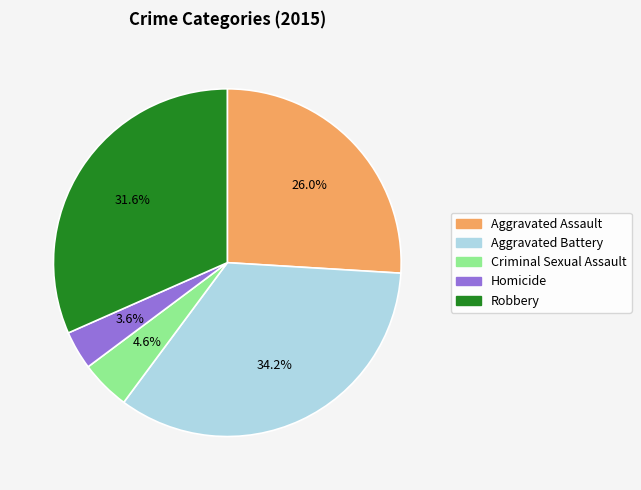

What is the ratio of the value at Aggravated Battery to the value at Robbery?

1.1